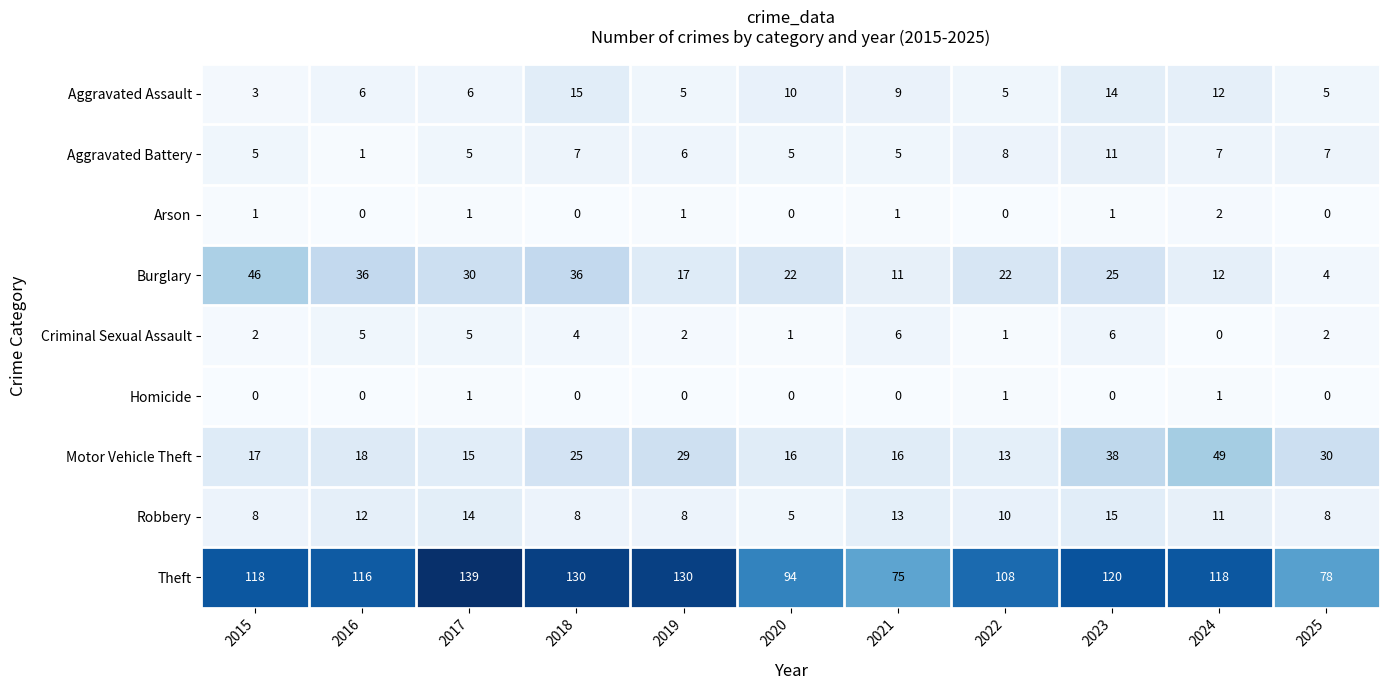

Is the value of Burglary at 2020 greater than the value of Aggravated Assault at 2022?

Yes